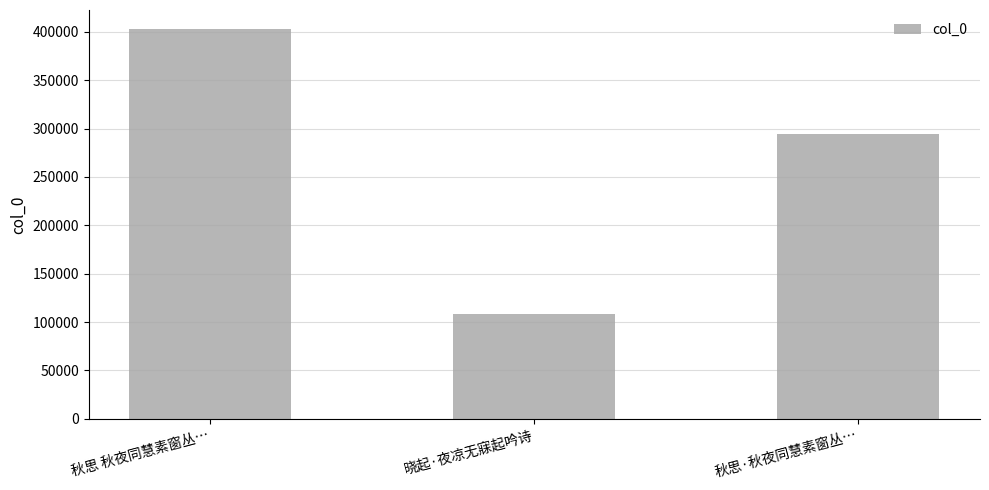

What is the ratio of the value at 晓起·夜凉无寐起吟诗 to the value at 秋思 秋夜同慧素窗丛…?

0.3